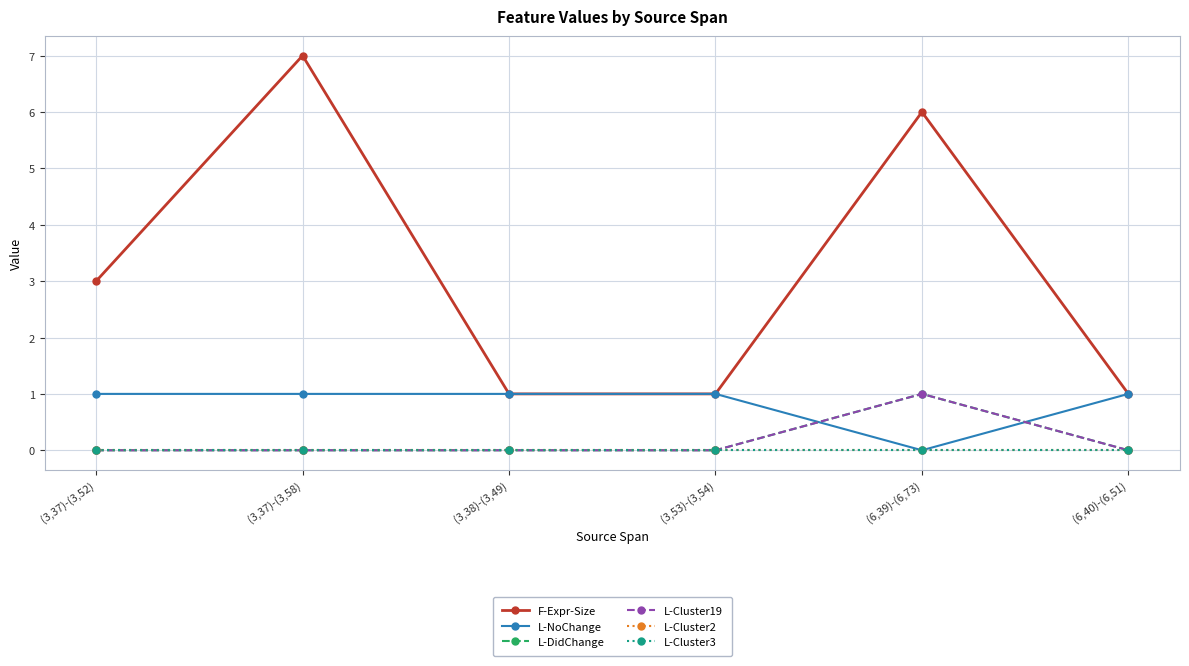

True or false: F-Expr-Size has more than 1 interior local peaks.

True